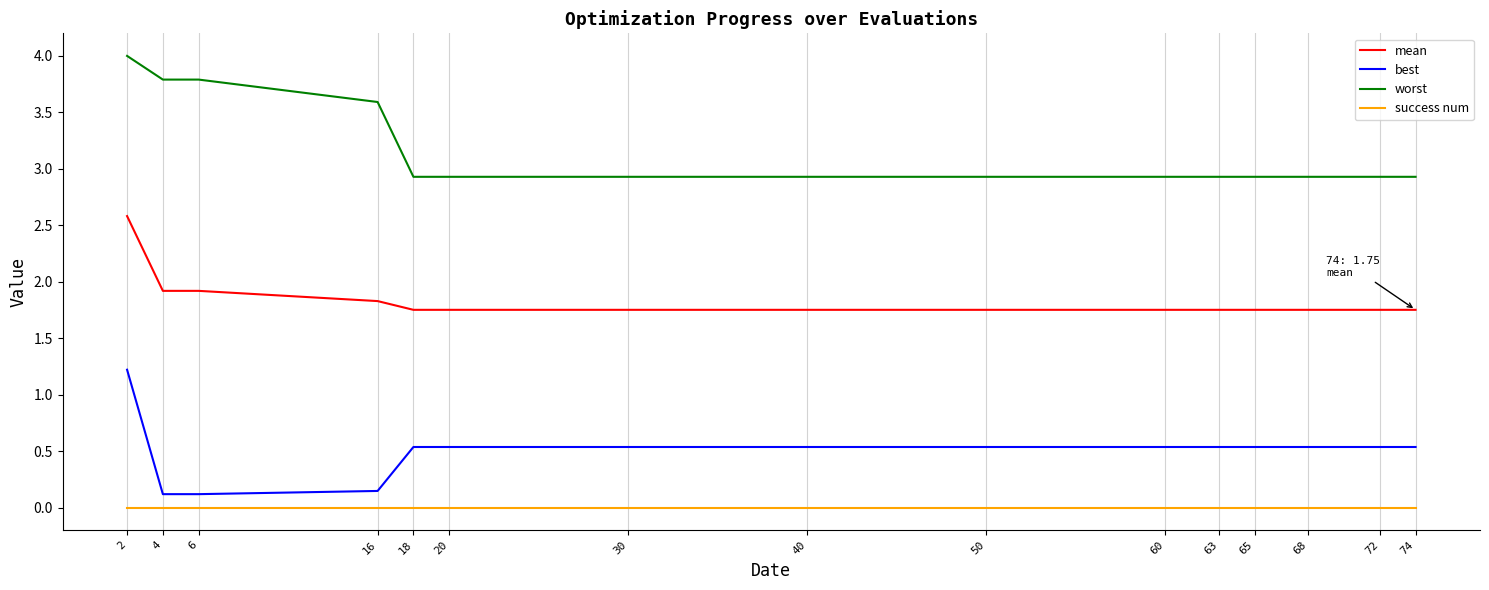

What is the difference between the highest and lowest values at 68?

2.9